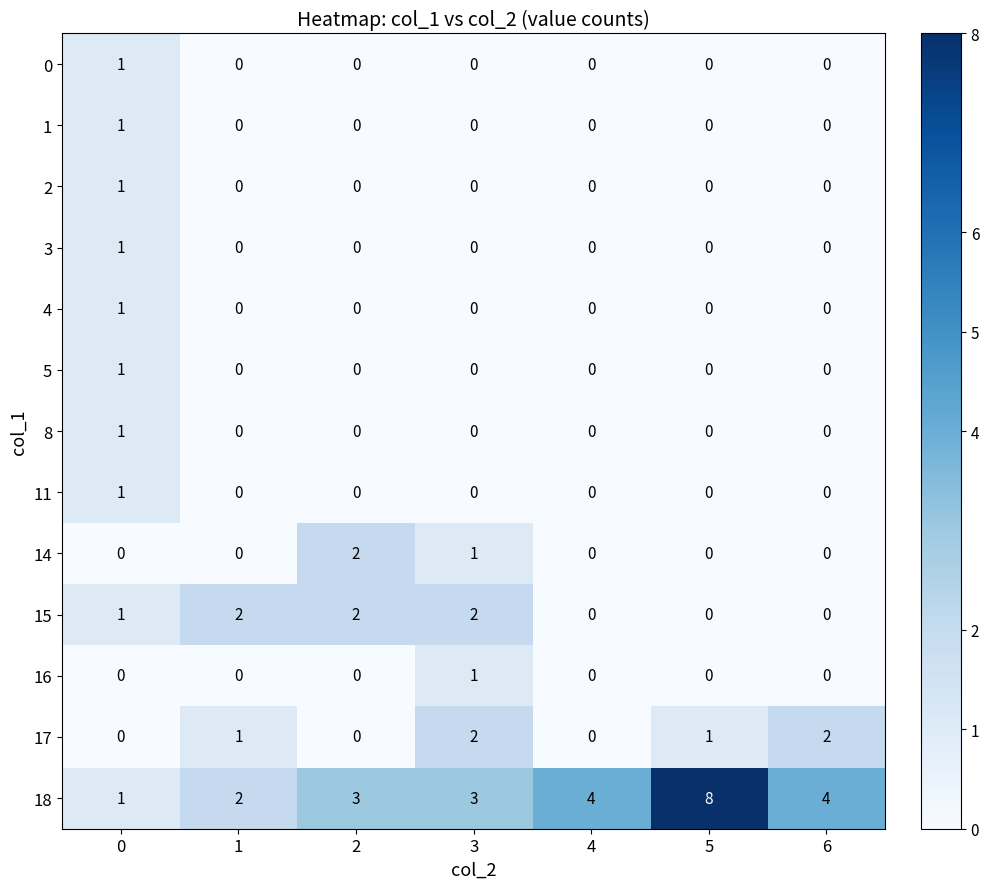

What is the maximum value shown in the chart?

8